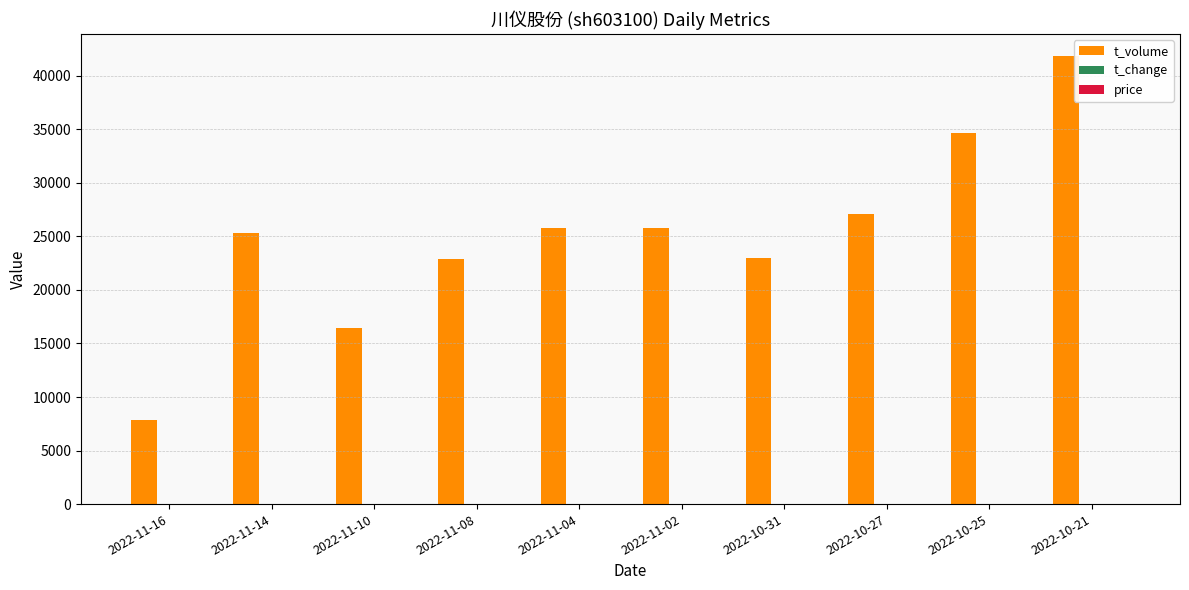

The value of t_volume at 2022-10-21 is 41827.0. True or false?

True